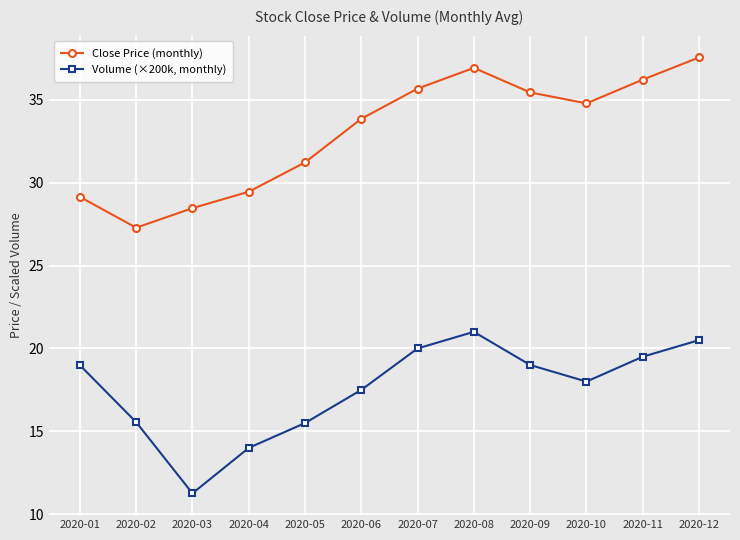

List the series in order of their peak value, lowest first.

Volume (×200k, monthly), Close Price (monthly)